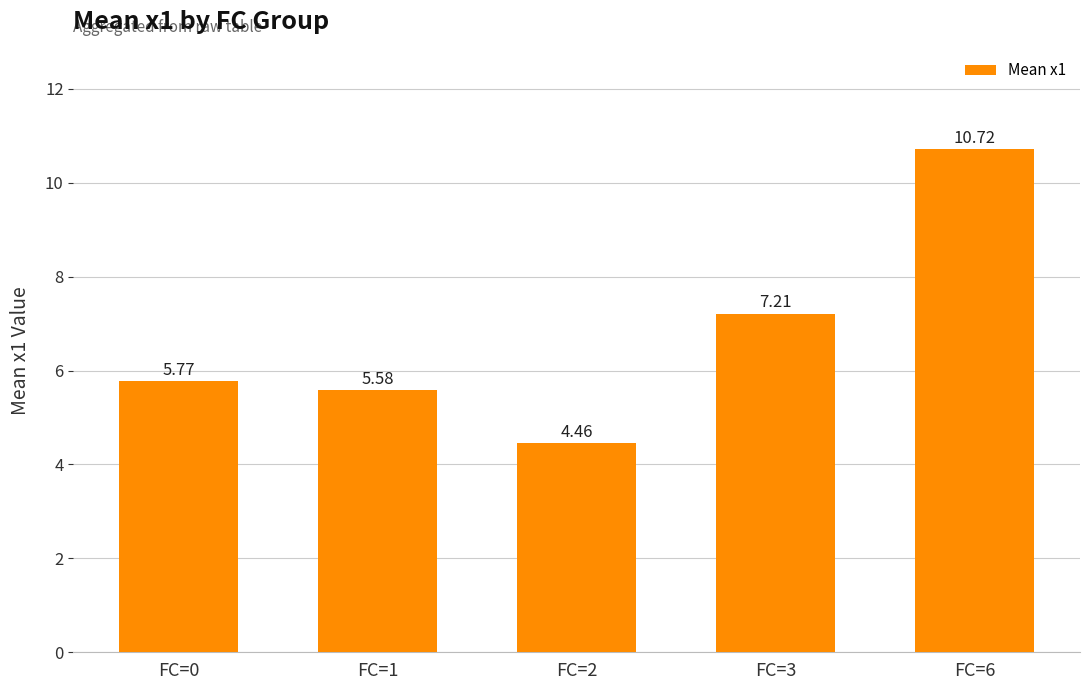

List the labels in order of value, largest first.

FC=6, FC=3, FC=0, FC=1, FC=2